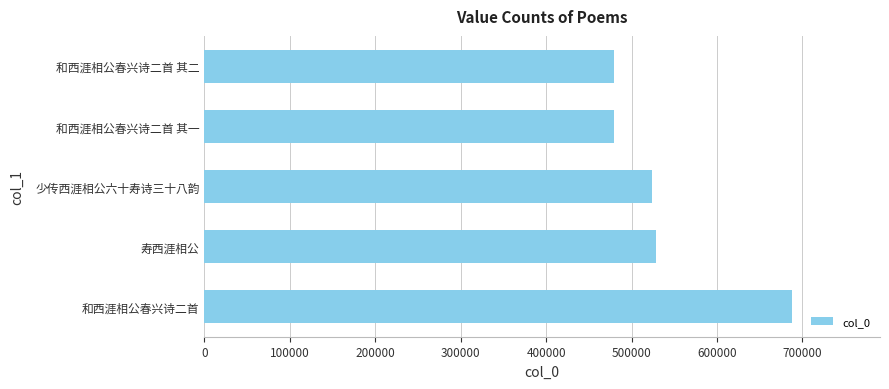

True or false: the data shows 478979 at 和西涯相公春兴诗二首 其二.

True